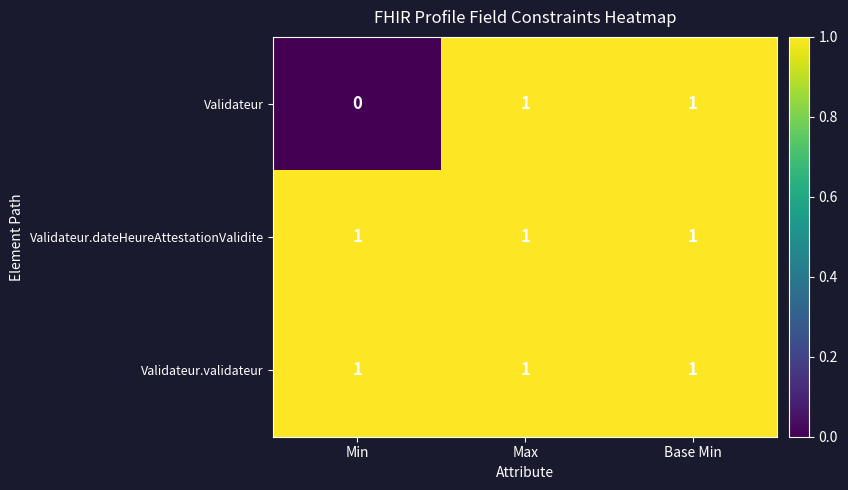

Which series has the largest range (max minus min)?

Validateur